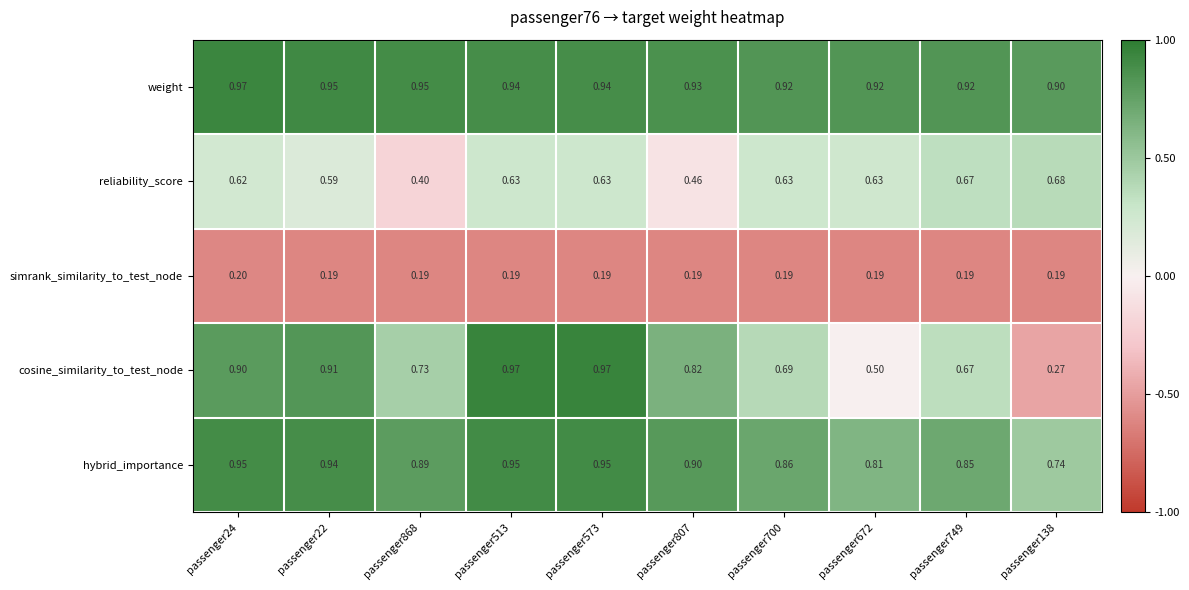

What is the total value across all series at passenger749?

3.3